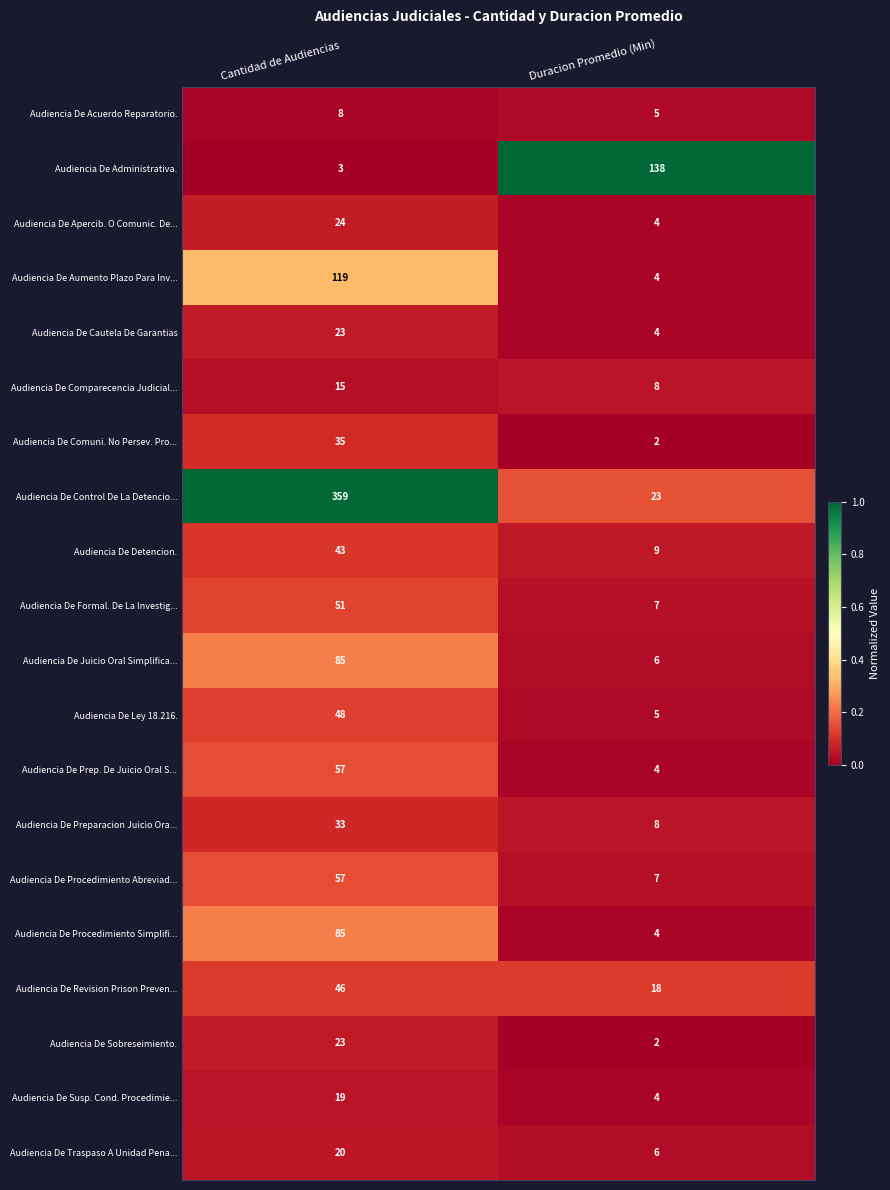

List the labels in order of Audiencia De Traspaso A Unidad Pena... value, largest first.

Cantidad de Audiencias, Duracion Promedio (Min)